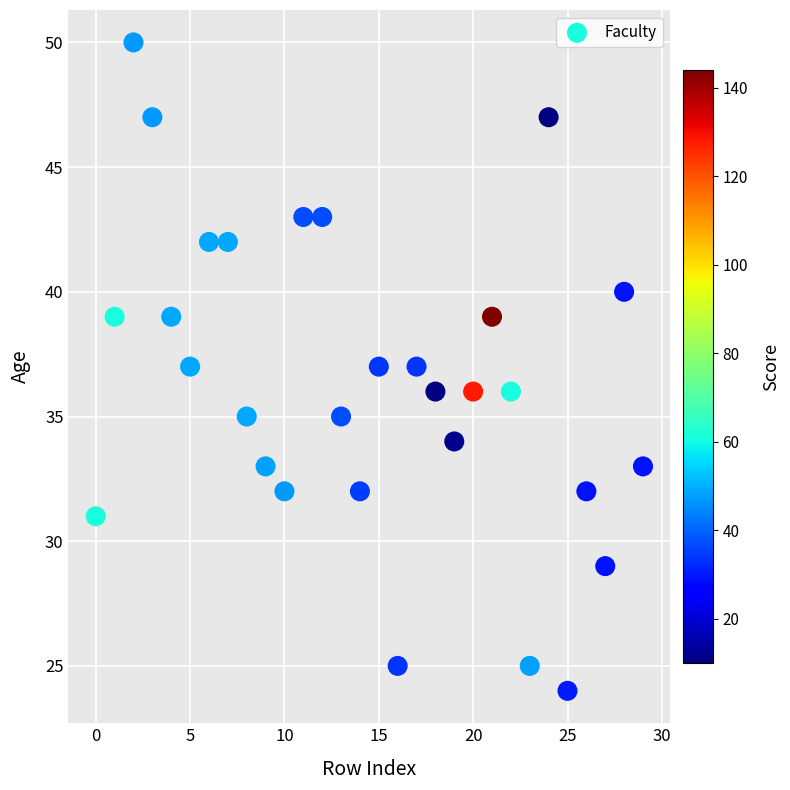

What is the range of Y values (max minus min)?

26